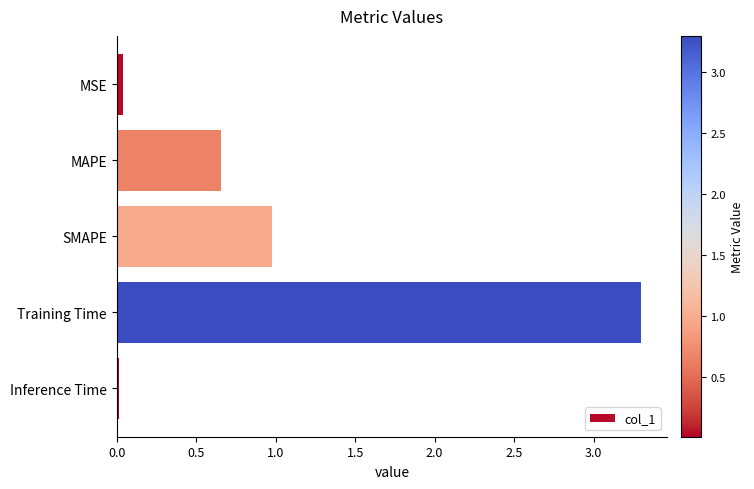

Which category has the highest value across all series?

Training Time